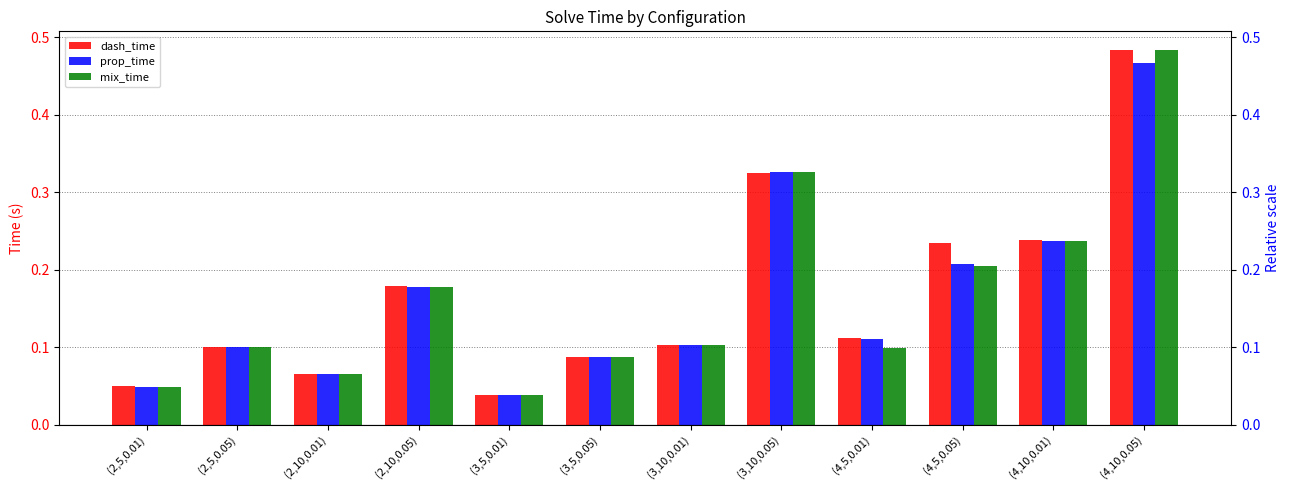

How many distinct data groups are displayed?

3